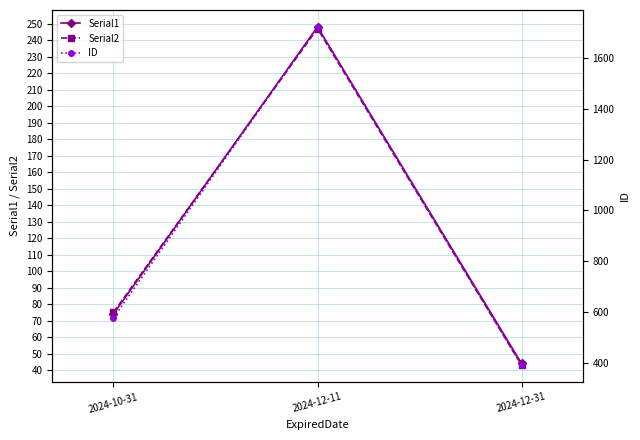

Is it true that ID equals 676 at 2024-12-11?

False